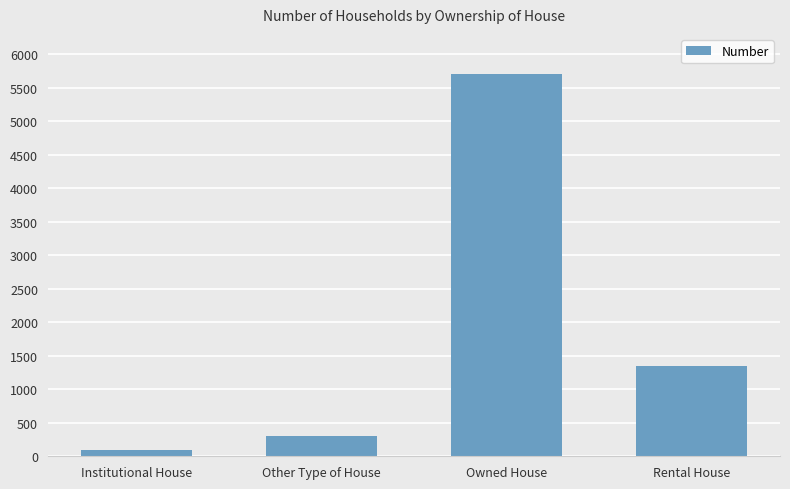

Which category has the lowest value across all series?

Institutional House